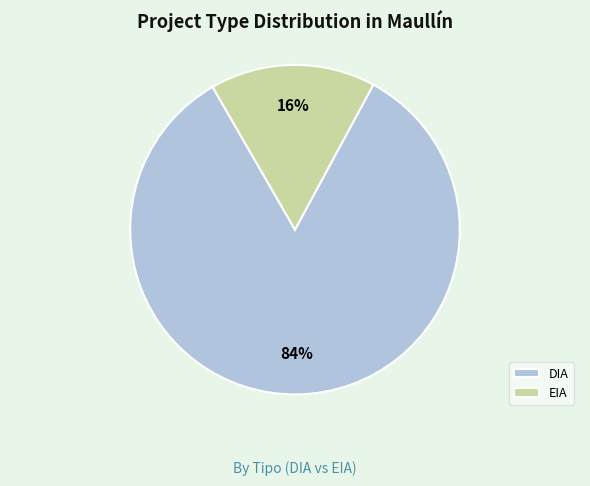

To the nearest percent, what is the difference between the largest and smallest slice percentages?

68%